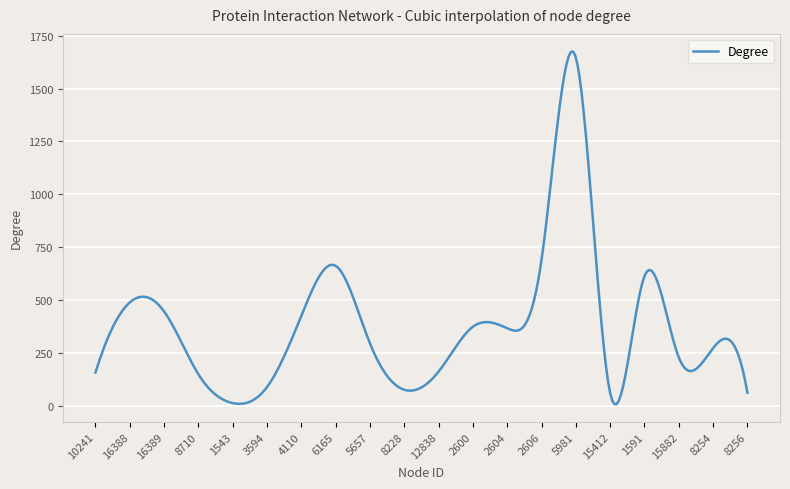

What is the greatest value displayed?

1675.2